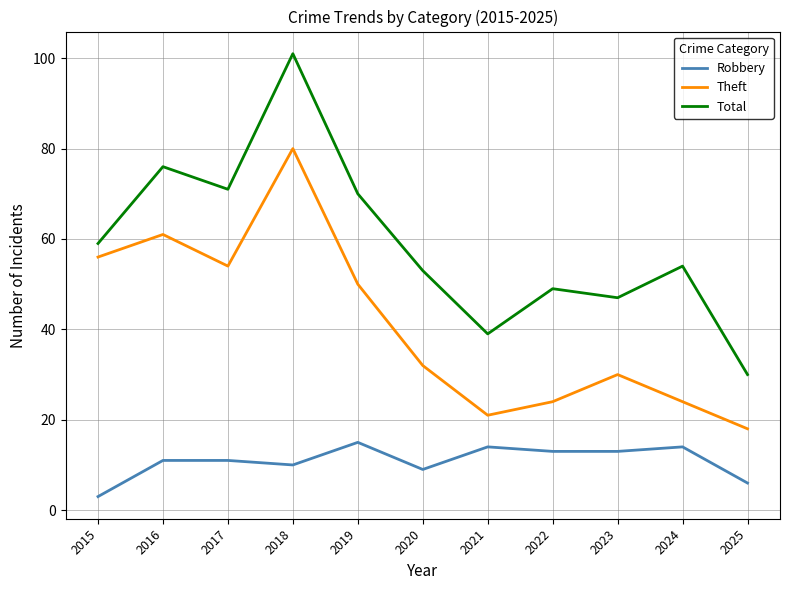

List the series in order of their peak value, lowest first.

Robbery, Theft, Total